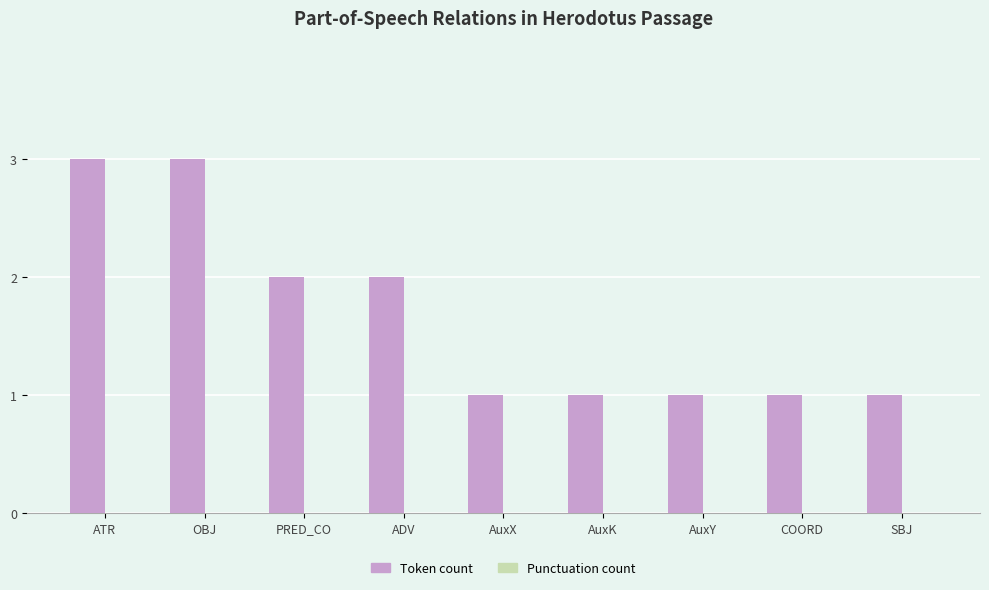

What is the label of the 4th bar from the left?

ADV